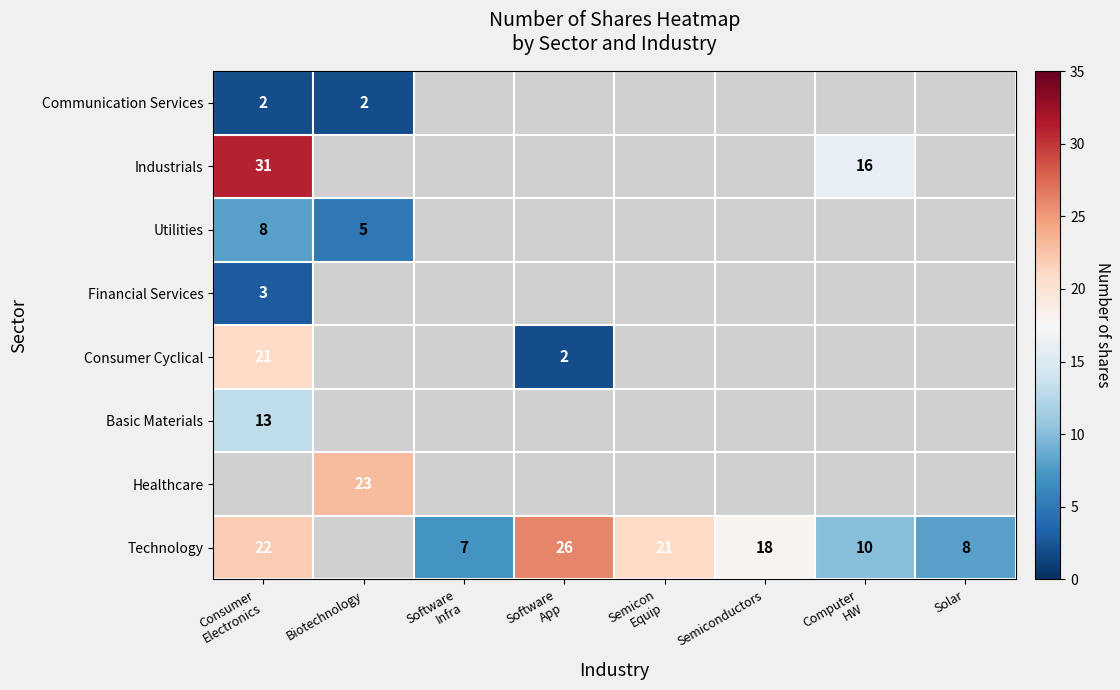

Where is Technology nearest to the value 16?

Semiconductors